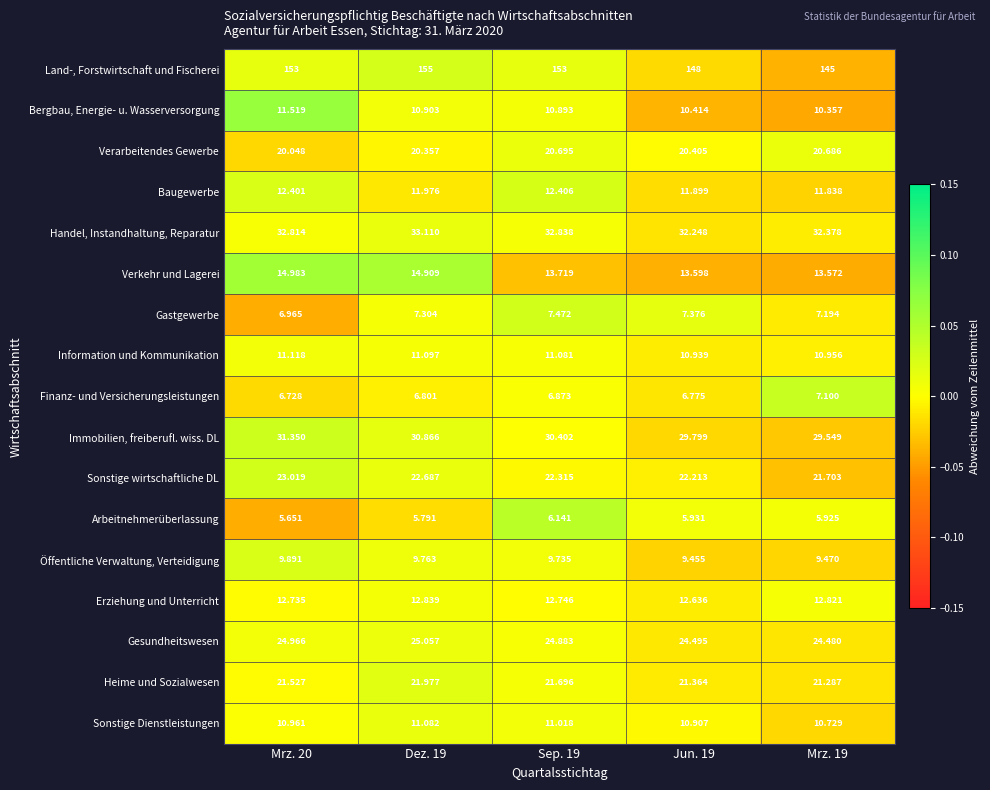

Between Mrz. 20 and Mrz. 19, which series saw the biggest shift?

Land-, Forstwirtschaft und Fischerei